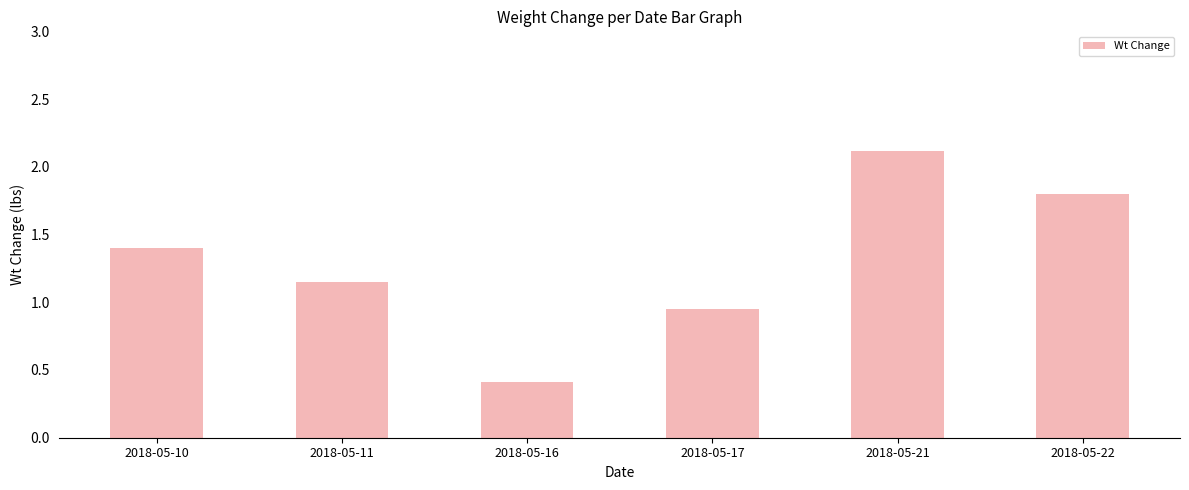

Is it true that the value at 2018-05-21 is 1.4?

False